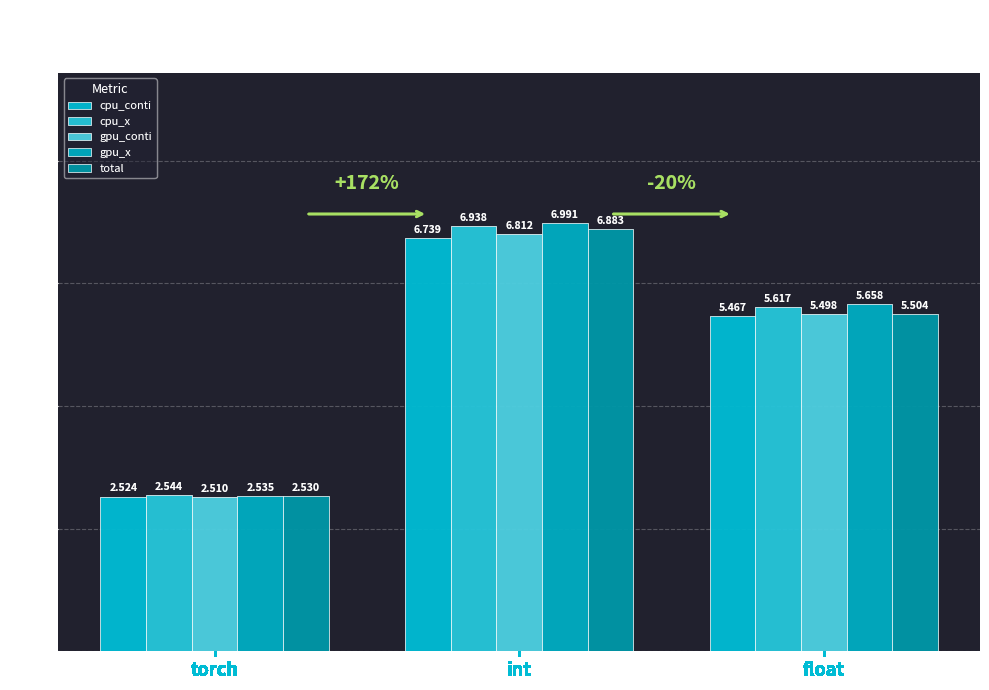

Where does the cpu_x series first go above 5?

int